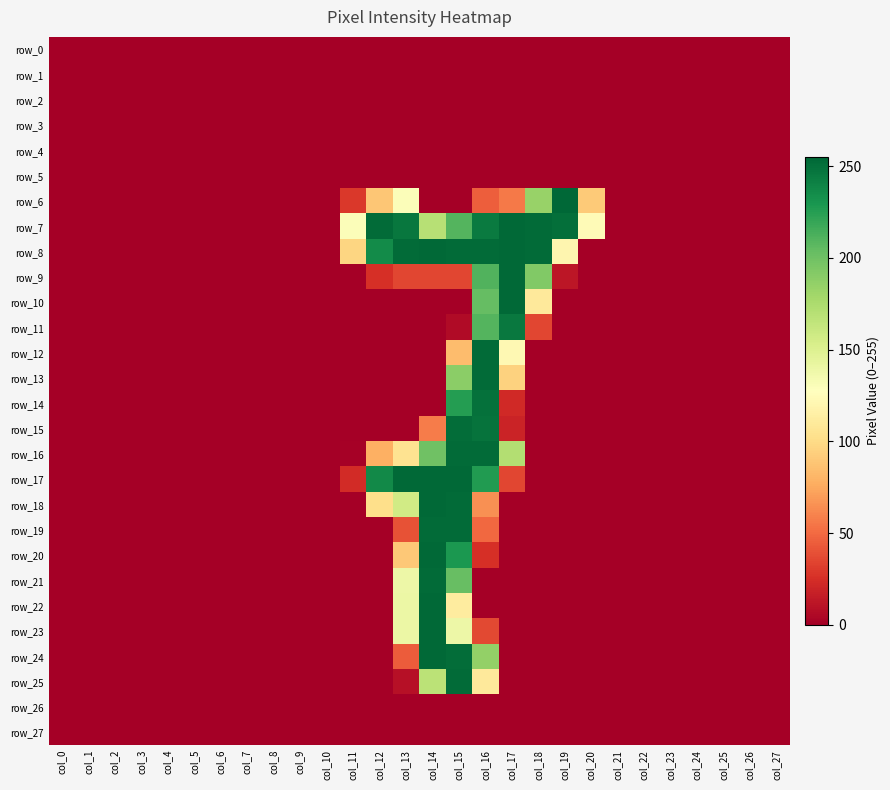

What is the difference between the maximum and second lowest values in the row_6 series?

255